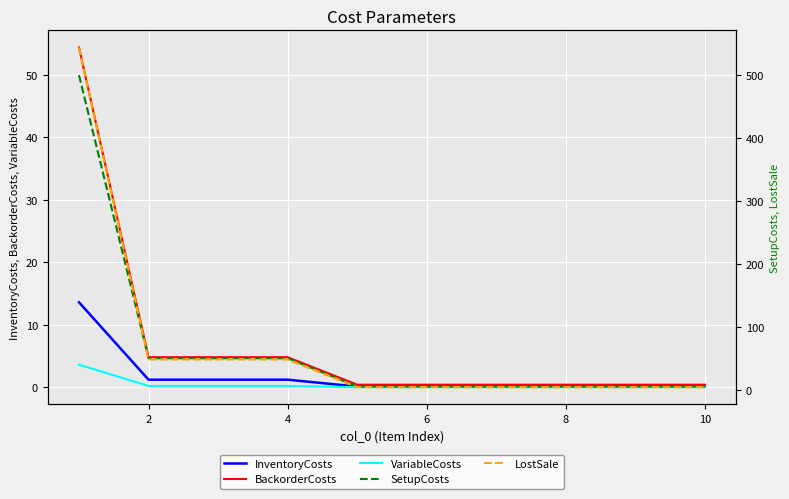

Rank the series by their maximum value, from highest to lowest.

LostSale, SetupCosts, BackorderCosts, InventoryCosts, VariableCosts